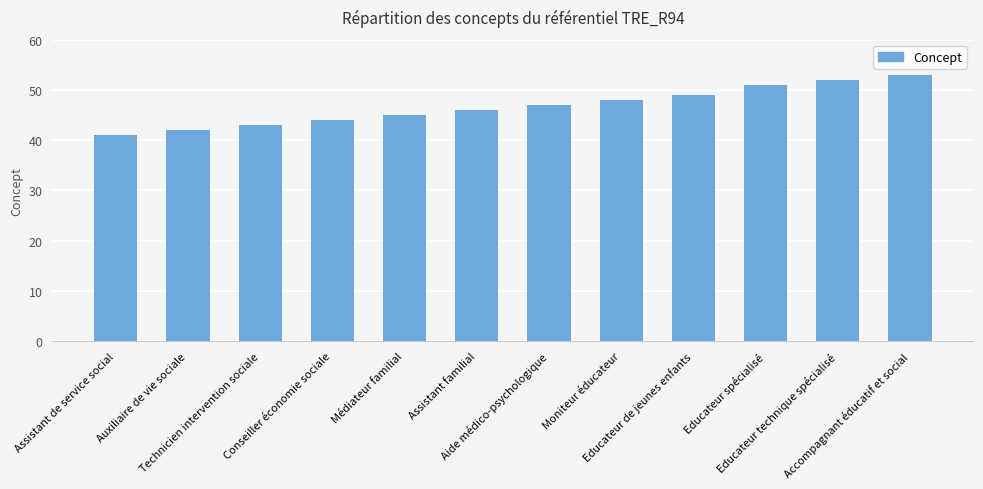

What is the change in value from Assistant de service social to Accompagnant éducatif et social?

+12